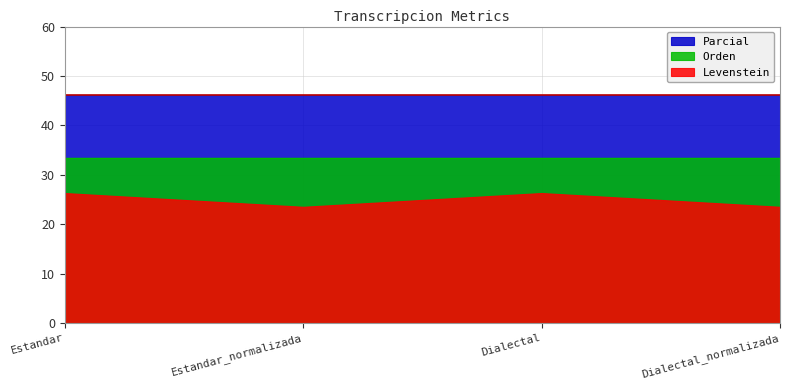

True or false: Levenstein and Parcial intersect in this chart.

False